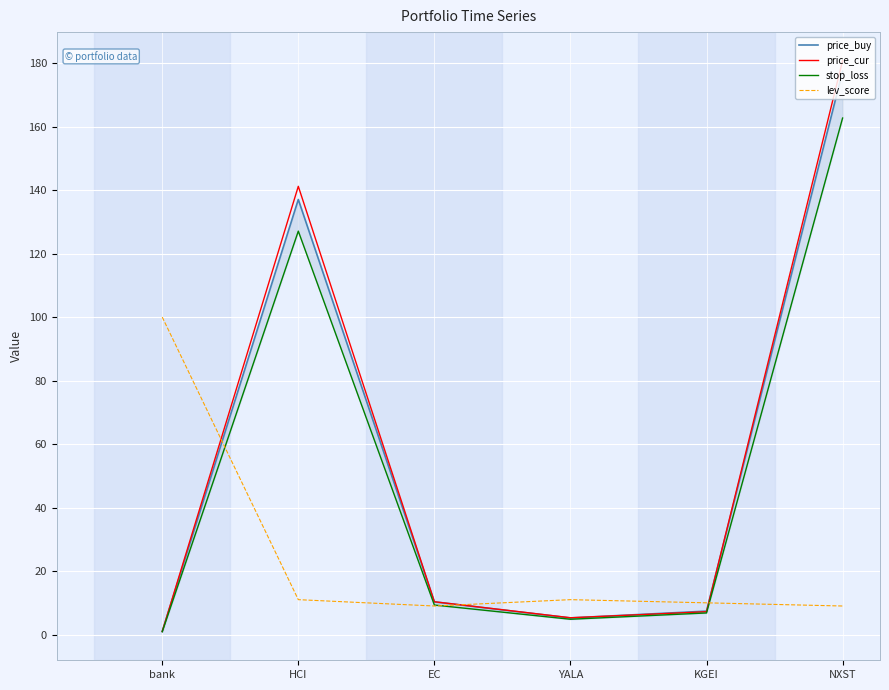

What is the label of the 3rd point from the left?

EC